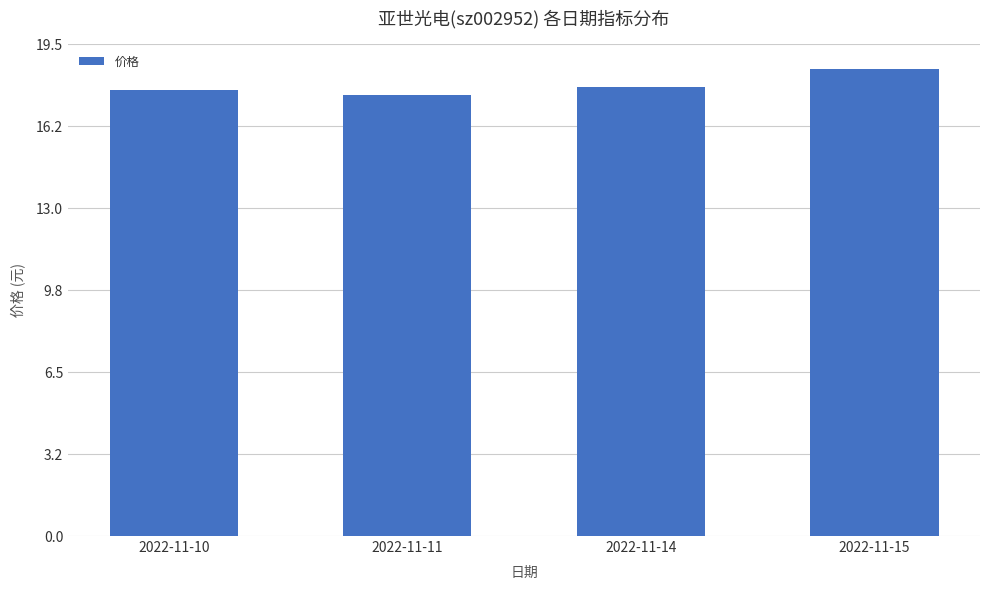

Reading left to right, transcribe all the data shown in this chart.

17.7	17.5	17.8	18.5